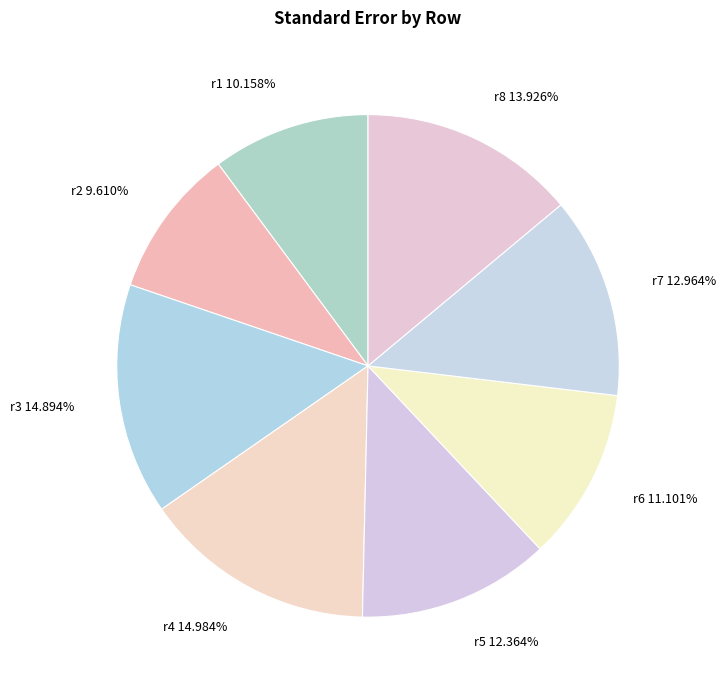

Which has a higher value, r1 or r2?

r1